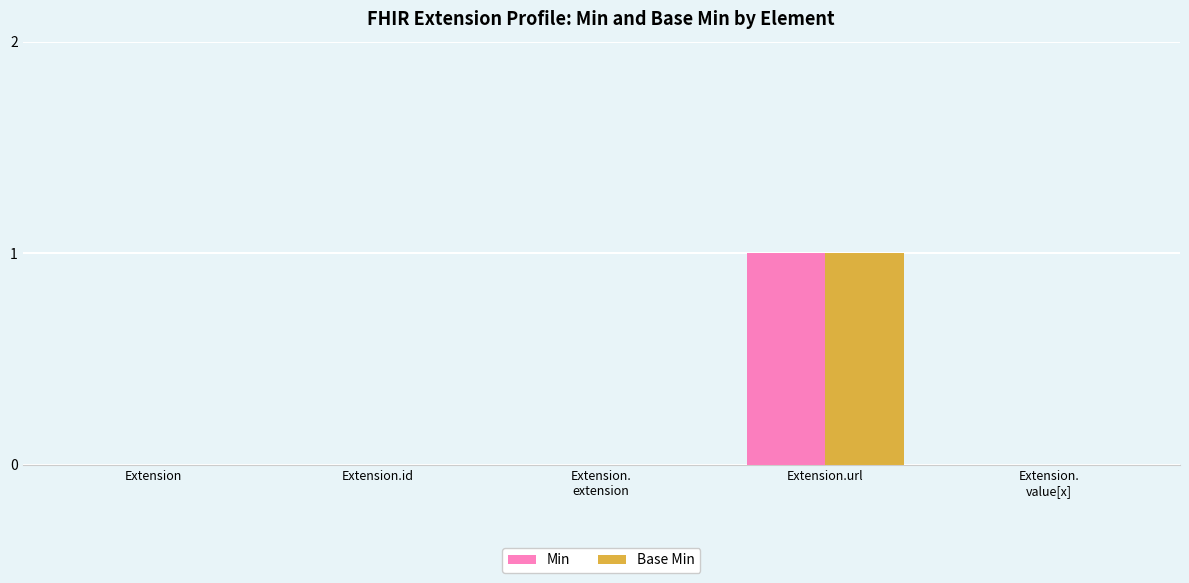

Reading left to right, transcribe all the data shown in this chart.

Min: 0	0	0	1	0
Base Min: 0	0	0	1	0